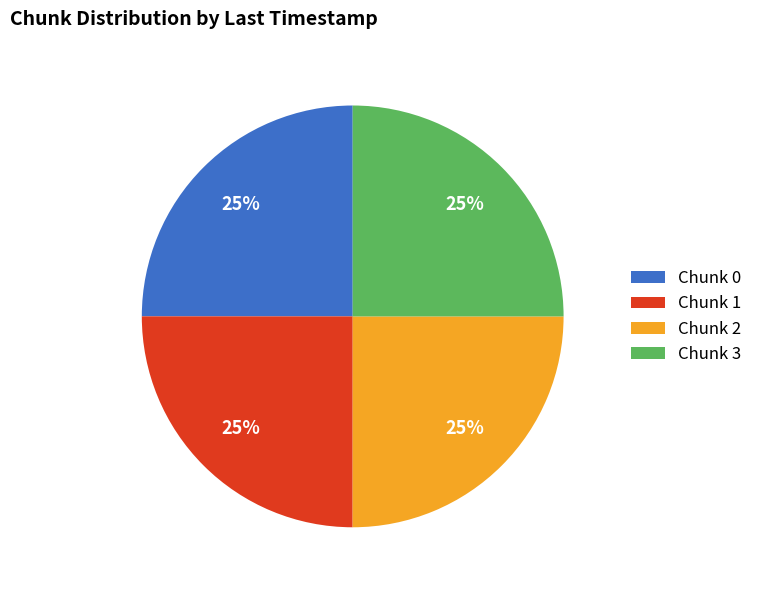

The Chunk 1 slice represents 31% of the pie. True or false?

False